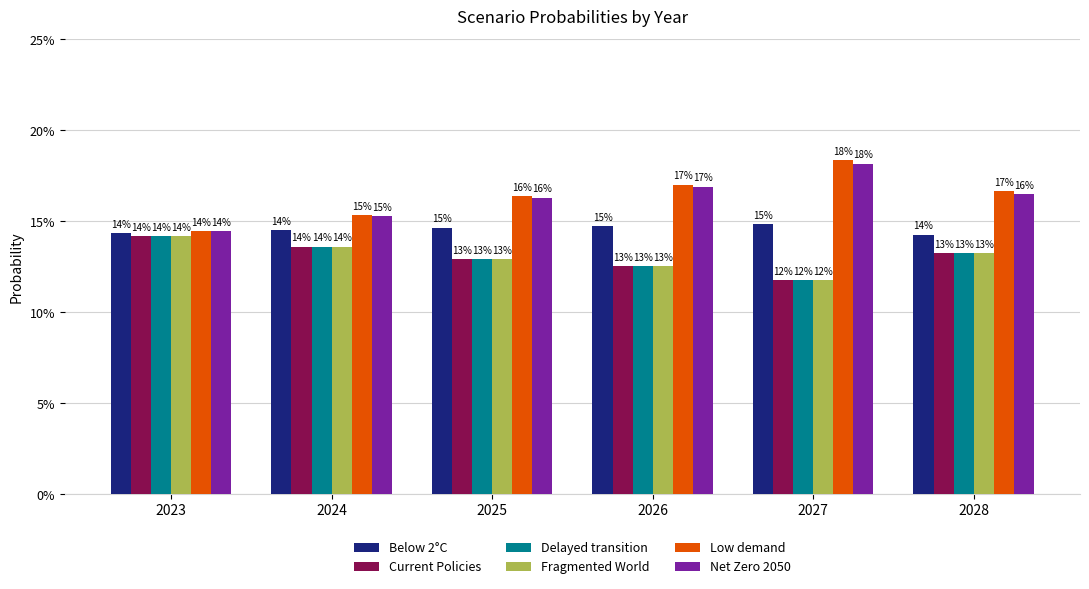

At which category is the sum across all series the highest?

2028